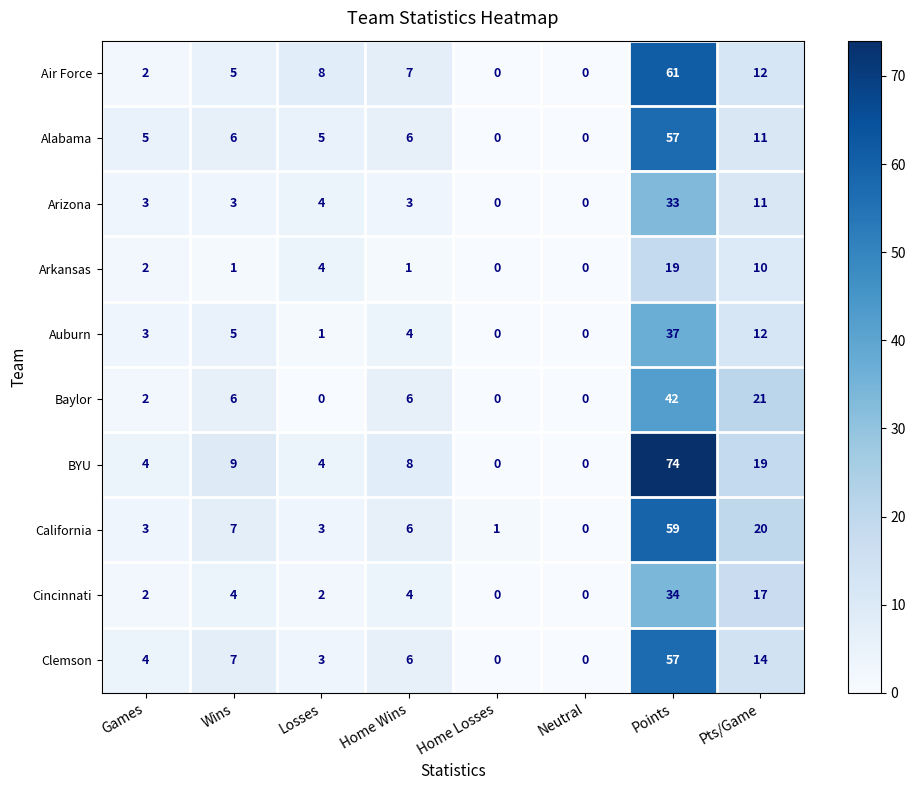

The Arizona series shows 0 at Neutral. True or false?

True